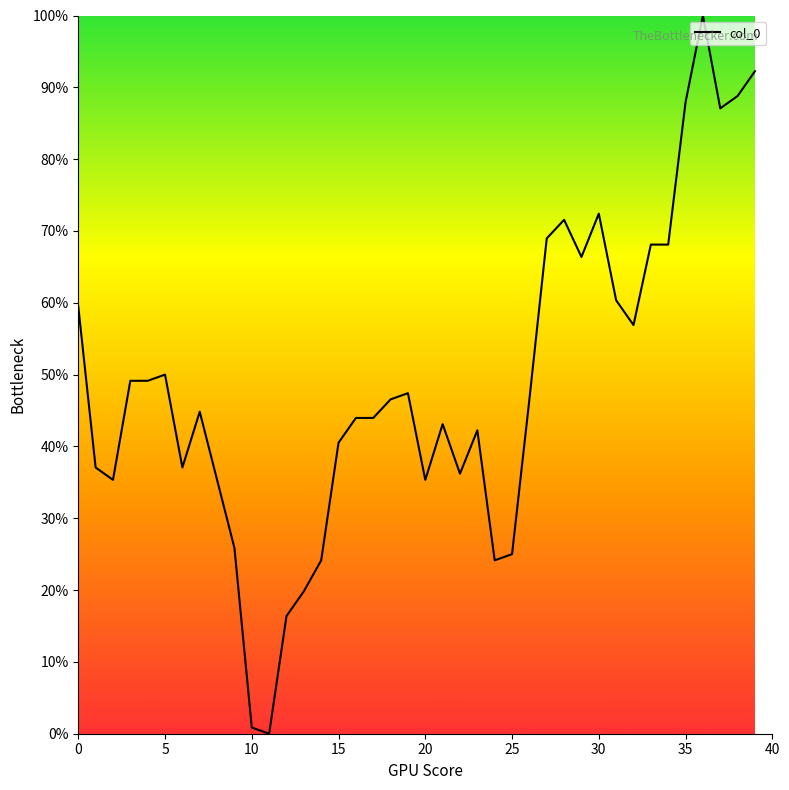

What is the maximum value shown in the chart?

100.0